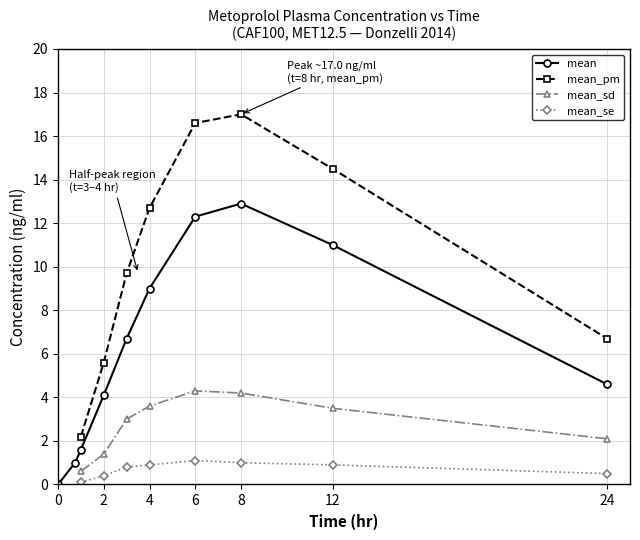

True or false: mean_pm and mean_sd cross at least once.

False